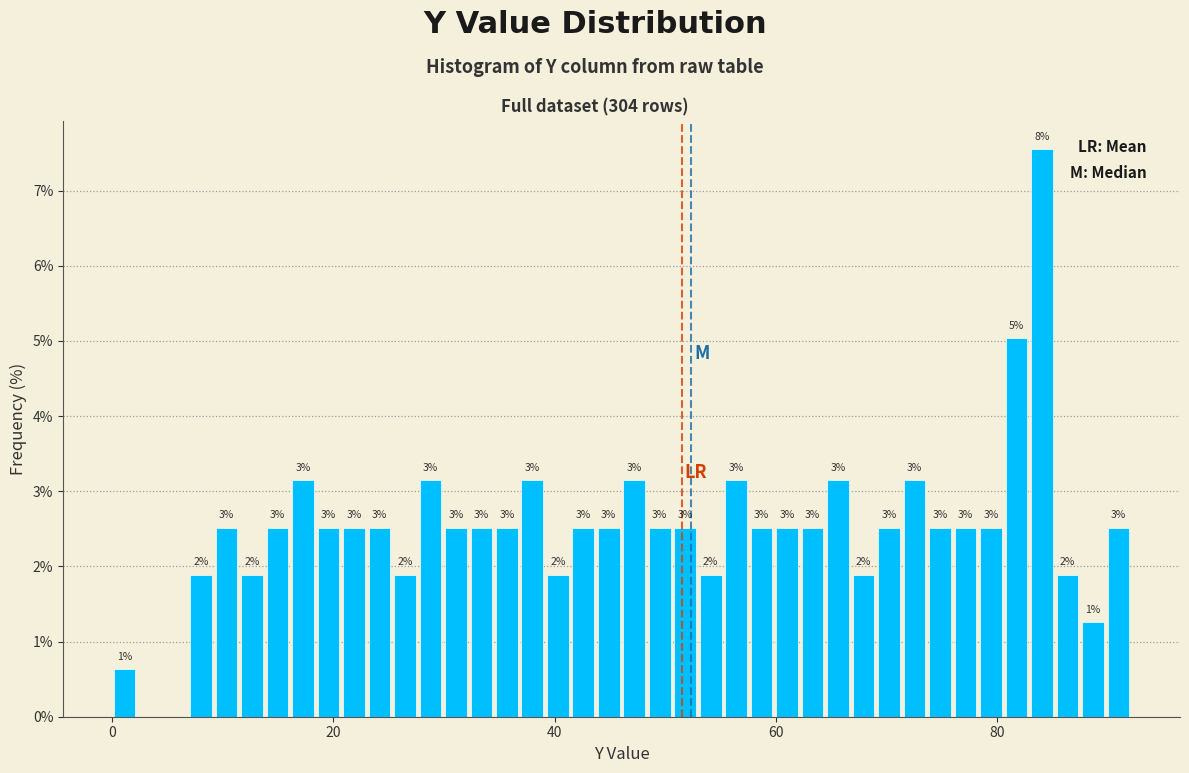

Read against the x-axis, roughly where is the centre of the tallest bar?

84